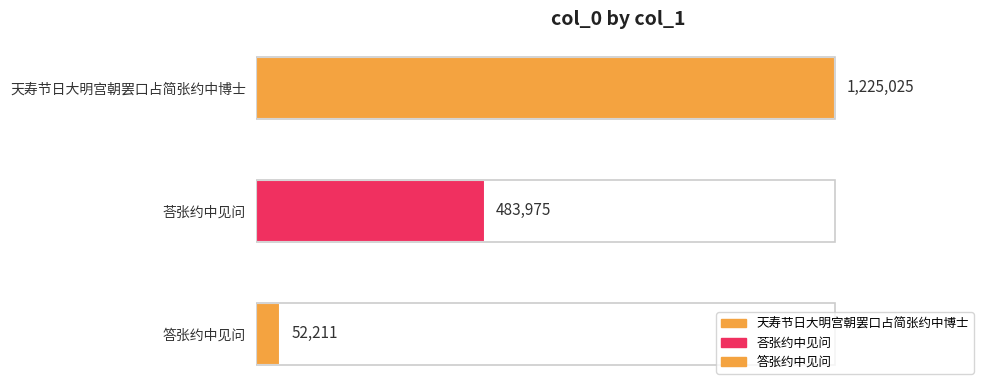

Does the chart contain any negative values?

No